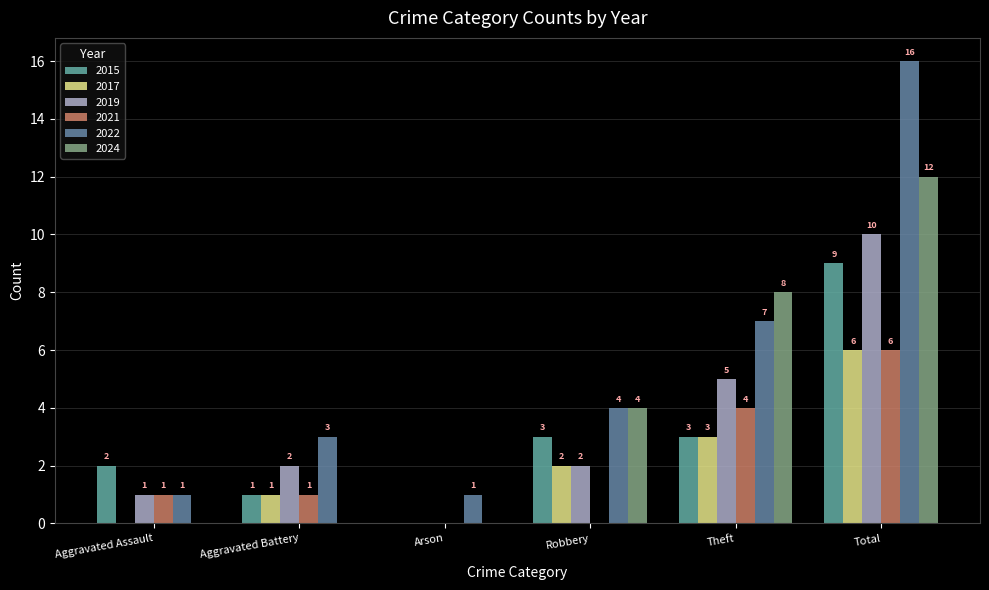

What is the highest value of the 2024 series?

12